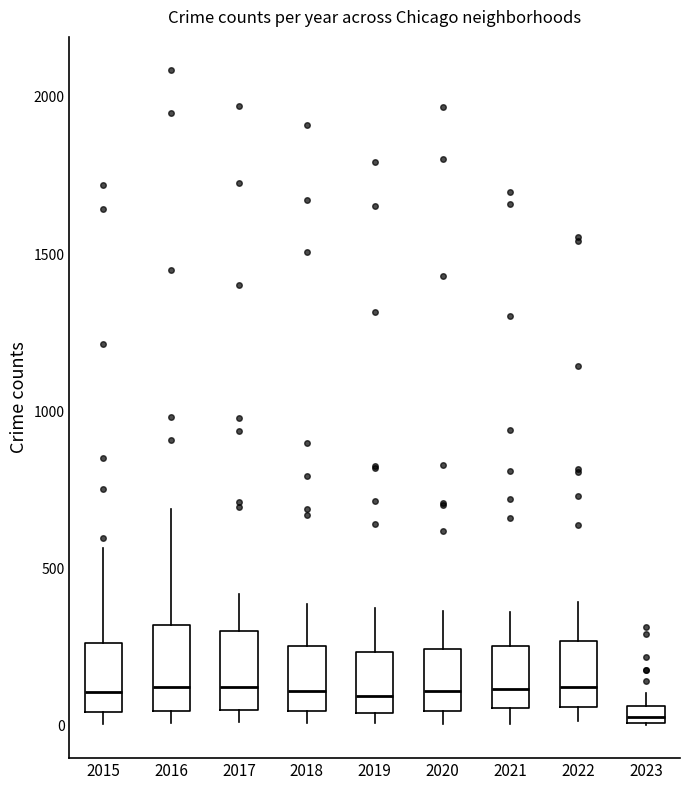

Which box's median line is the lowest?

2023